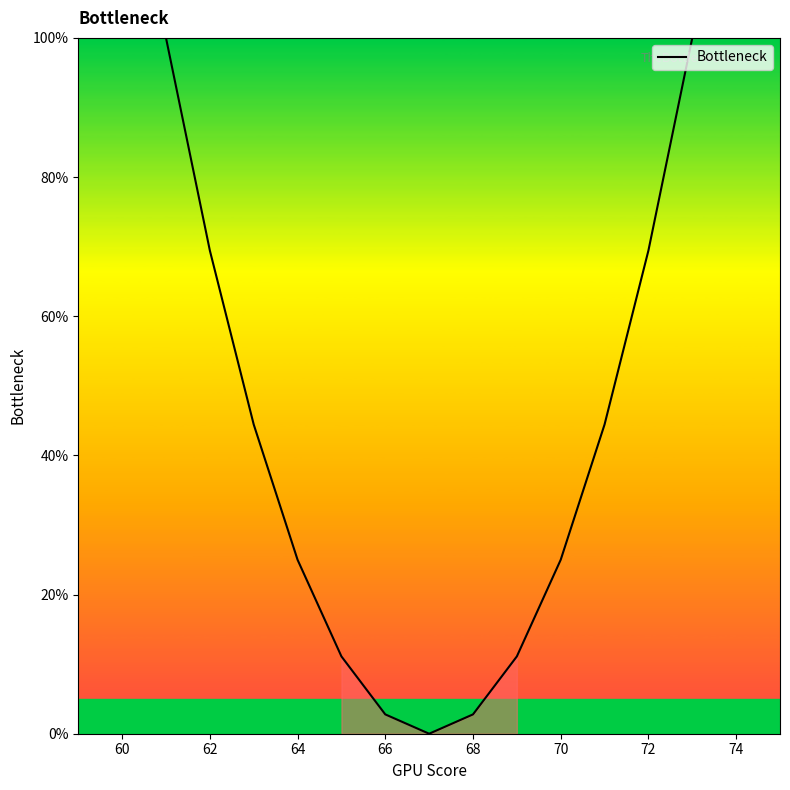

Is this an area chart (filled region under the line)?

No